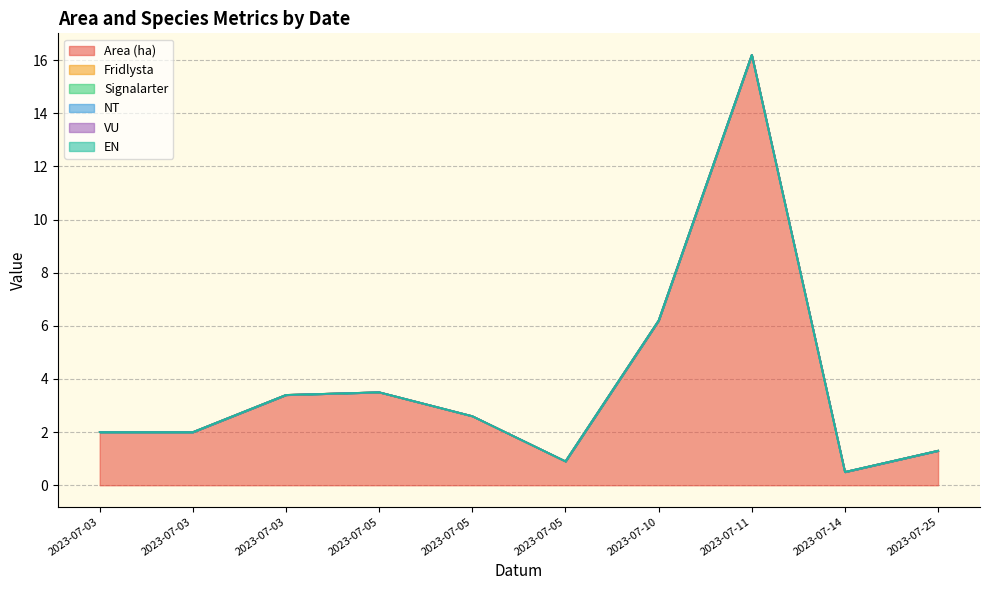

At which category is the sum across all series the highest?

2023-07-11